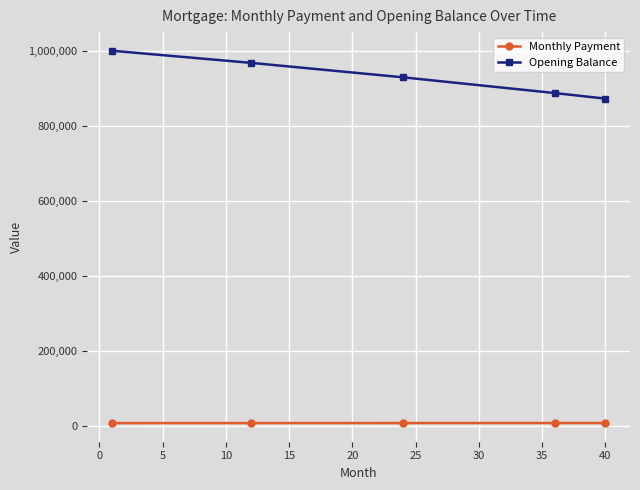

What is the average value of the Opening Balance series?

932079.9